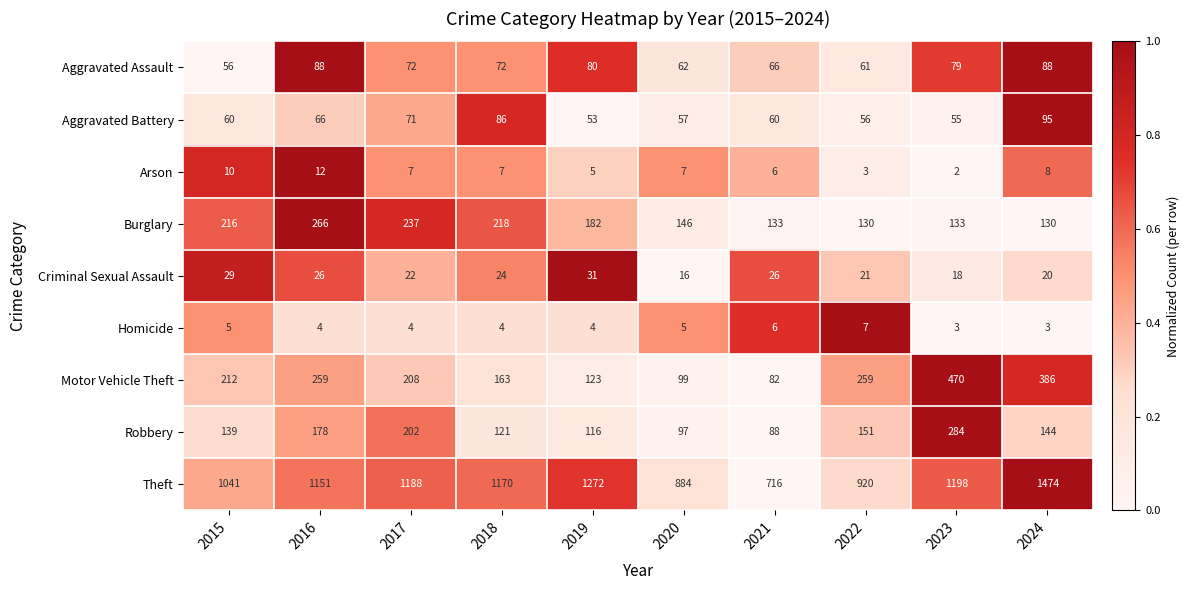

Count the number of categories in the chart.

10